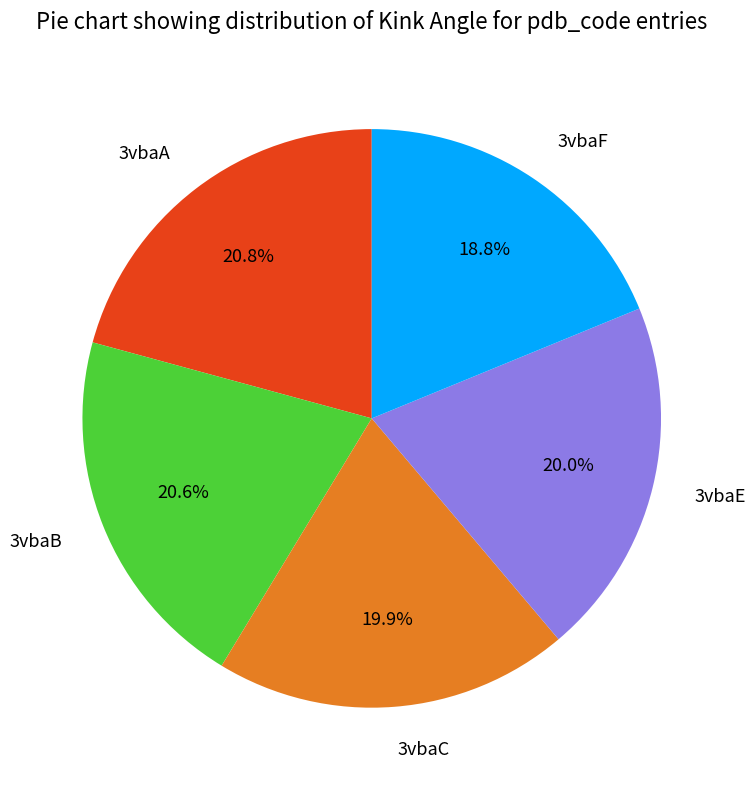

Which slice is the smallest?

3vbaF